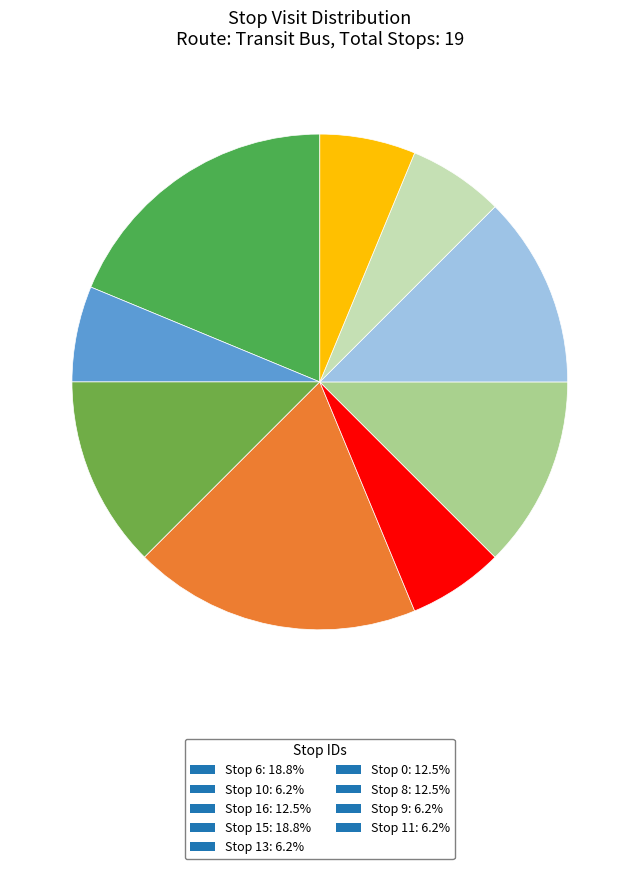

Which category has the biggest portion of the pie?

Stop 6